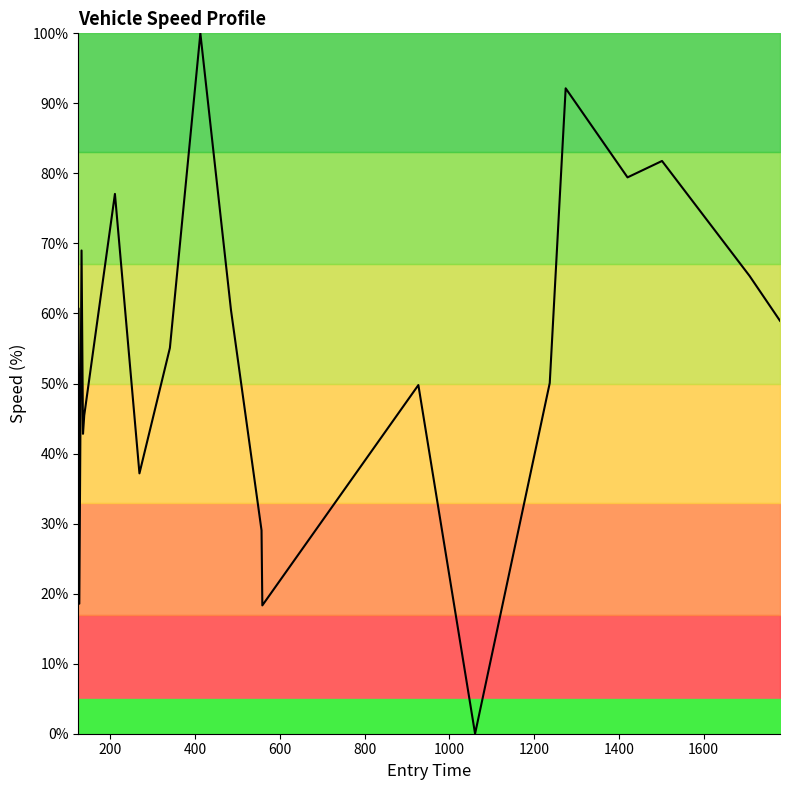

What is the difference between the maximum and minimum values?

100.0